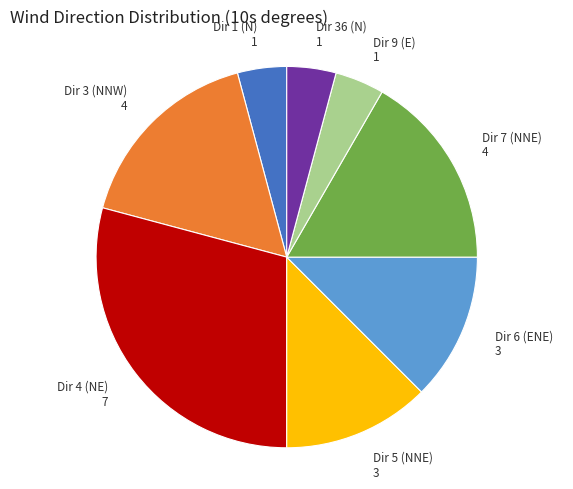

What is the largest slice in the pie chart?

Dir 4 (NE)